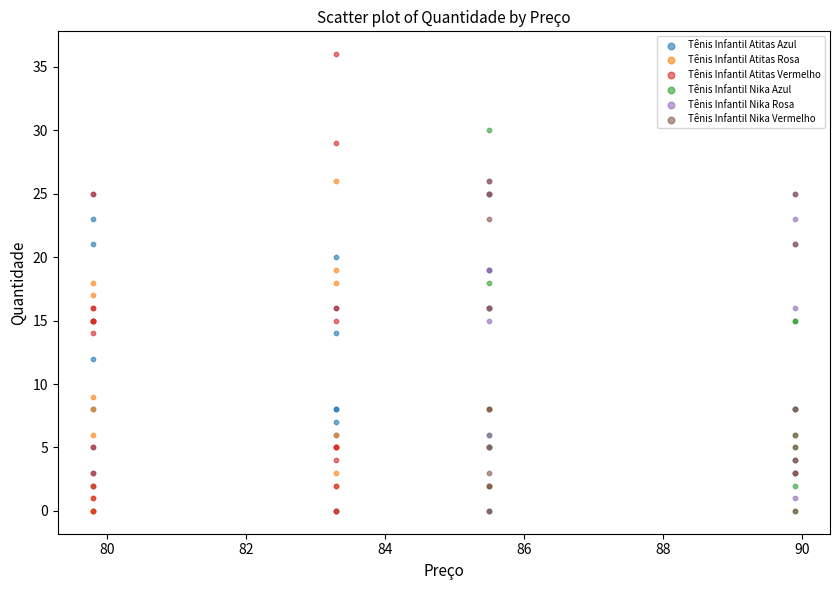

Which series reaches the maximum Y coordinate?

Tênis Infantil Atitas Vermelho